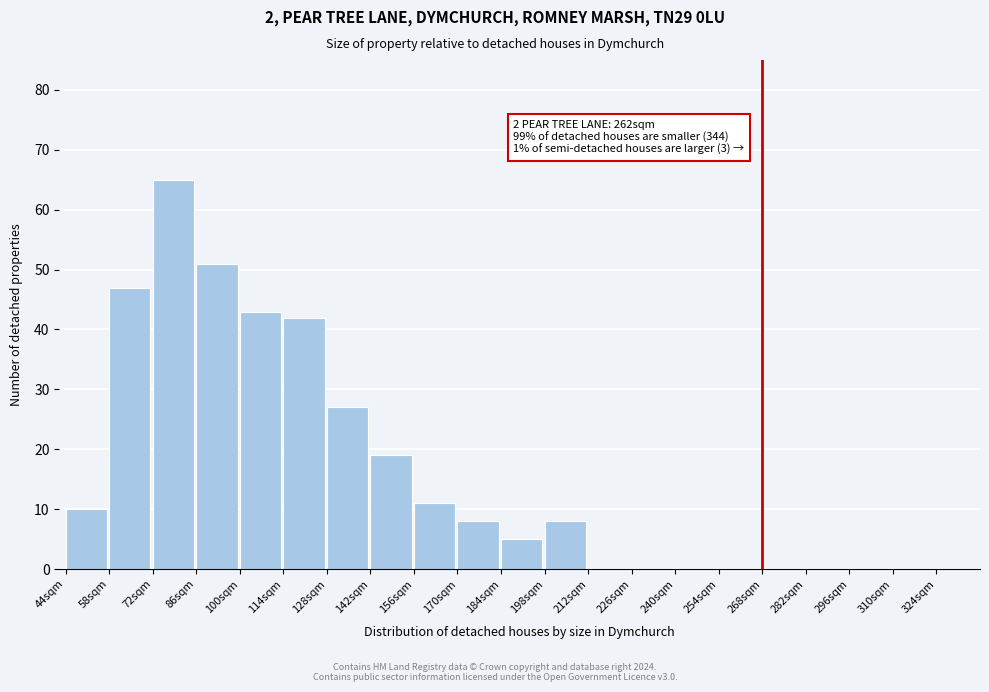

Reading right to left, list all the values displayed in this chart.

310sqm=0	296sqm=0	282sqm=0	268sqm=0	254sqm=0	240sqm=0	226sqm=0	212sqm=0	198sqm=8	184sqm=5	170sqm=8	156sqm=11	142sqm=19	128sqm=27	114sqm=42	100sqm=43	86sqm=51	72sqm=65	58sqm=47	44sqm=10